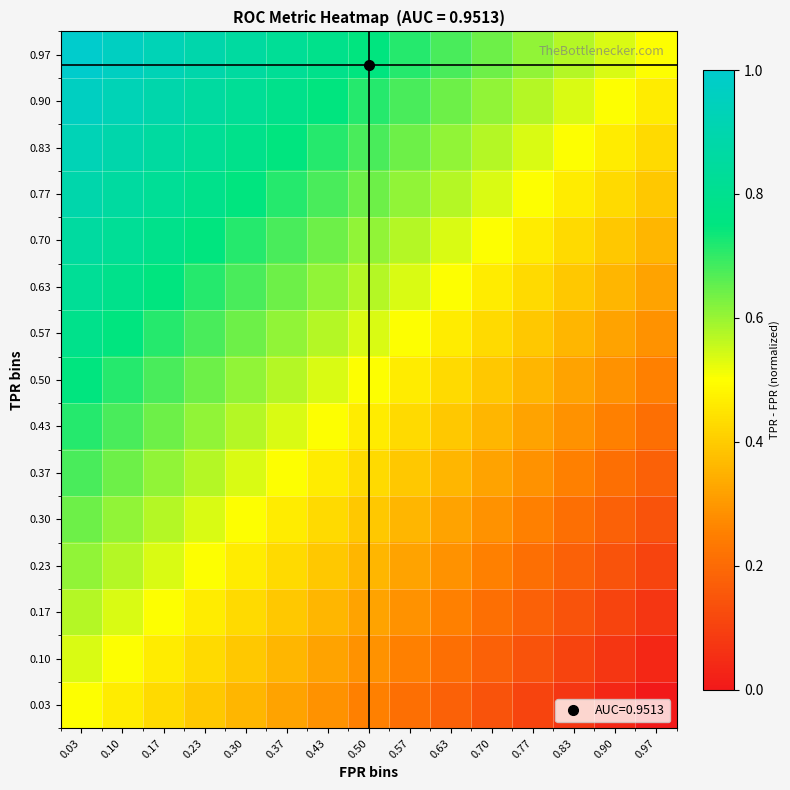

Reading left to right, list all the values displayed in this chart.

0.03: 0.03=0.5	0.10=0.5	0.17=0.4	0.23=0.4	0.30=0.4	0.37=0.3	0.43=0.3	0.50=0.2	0.57=0.2	0.63=0.2	0.70=0.1	0.77=0.1	0.83=0.1	0.90=0.0	0.97=0.0
0.10: 0.03=0.5	0.10=0.5	0.17=0.5	0.23=0.4	0.30=0.4	0.37=0.4	0.43=0.3	0.50=0.3	0.57=0.2	0.63=0.2	0.70=0.2	0.77=0.1	0.83=0.1	0.90=0.1	0.97=0.0
0.17: 0.03=0.6	0.10=0.5	0.17=0.5	0.23=0.5	0.30=0.4	0.37=0.4	0.43=0.4	0.50=0.3	0.57=0.3	0.63=0.3	0.70=0.2	0.77=0.2	0.83=0.1	0.90=0.1	0.97=0.1
0.23: 0.03=0.6	0.10=0.6	0.17=0.5	0.23=0.5	0.30=0.5	0.37=0.4	0.43=0.4	0.50=0.4	0.57=0.3	0.63=0.3	0.70=0.3	0.77=0.2	0.83=0.2	0.90=0.1	0.97=0.1
0.30: 0.03=0.6	0.10=0.6	0.17=0.6	0.23=0.5	0.30=0.5	0.37=0.5	0.43=0.4	0.50=0.4	0.57=0.4	0.63=0.3	0.70=0.3	0.77=0.3	0.83=0.2	0.90=0.2	0.97=0.1
0.37: 0.03=0.7	0.10=0.6	0.17=0.6	0.23=0.6	0.30=0.5	0.37=0.5	0.43=0.5	0.50=0.4	0.57=0.4	0.63=0.4	0.70=0.3	0.77=0.3	0.83=0.2	0.90=0.2	0.97=0.2
0.43: 0.03=0.7	0.10=0.7	0.17=0.6	0.23=0.6	0.30=0.6	0.37=0.5	0.43=0.5	0.50=0.5	0.57=0.4	0.63=0.4	0.70=0.4	0.77=0.3	0.83=0.3	0.90=0.2	0.97=0.2
0.50: 0.03=0.7	0.10=0.7	0.17=0.7	0.23=0.6	0.30=0.6	0.37=0.6	0.43=0.5	0.50=0.5	0.57=0.5	0.63=0.4	0.70=0.4	0.77=0.4	0.83=0.3	0.90=0.3	0.97=0.2
0.57: 0.03=0.8	0.10=0.7	0.17=0.7	0.23=0.7	0.30=0.6	0.37=0.6	0.43=0.6	0.50=0.5	0.57=0.5	0.63=0.5	0.70=0.4	0.77=0.4	0.83=0.4	0.90=0.3	0.97=0.3
0.63: 0.03=0.8	0.10=0.8	0.17=0.7	0.23=0.7	0.30=0.7	0.37=0.6	0.43=0.6	0.50=0.6	0.57=0.5	0.63=0.5	0.70=0.5	0.77=0.4	0.83=0.4	0.90=0.4	0.97=0.3
0.70: 0.03=0.9	0.10=0.8	0.17=0.8	0.23=0.7	0.30=0.7	0.37=0.7	0.43=0.6	0.50=0.6	0.57=0.6	0.63=0.5	0.70=0.5	0.77=0.5	0.83=0.4	0.90=0.4	0.97=0.4
0.77: 0.03=0.9	0.10=0.9	0.17=0.8	0.23=0.8	0.30=0.7	0.37=0.7	0.43=0.7	0.50=0.6	0.57=0.6	0.63=0.6	0.70=0.5	0.77=0.5	0.83=0.5	0.90=0.4	0.97=0.4
0.83: 0.03=0.9	0.10=0.9	0.17=0.9	0.23=0.8	0.30=0.8	0.37=0.7	0.43=0.7	0.50=0.7	0.57=0.6	0.63=0.6	0.70=0.6	0.77=0.5	0.83=0.5	0.90=0.5	0.97=0.4
0.90: 0.03=1.0	0.10=0.9	0.17=0.9	0.23=0.9	0.30=0.8	0.37=0.8	0.43=0.7	0.50=0.7	0.57=0.7	0.63=0.6	0.70=0.6	0.77=0.6	0.83=0.5	0.90=0.5	0.97=0.5
0.97: 0.03=1.0	0.10=1.0	0.17=0.9	0.23=0.9	0.30=0.9	0.37=0.8	0.43=0.8	0.50=0.7	0.57=0.7	0.63=0.7	0.70=0.6	0.77=0.6	0.83=0.6	0.90=0.5	0.97=0.5